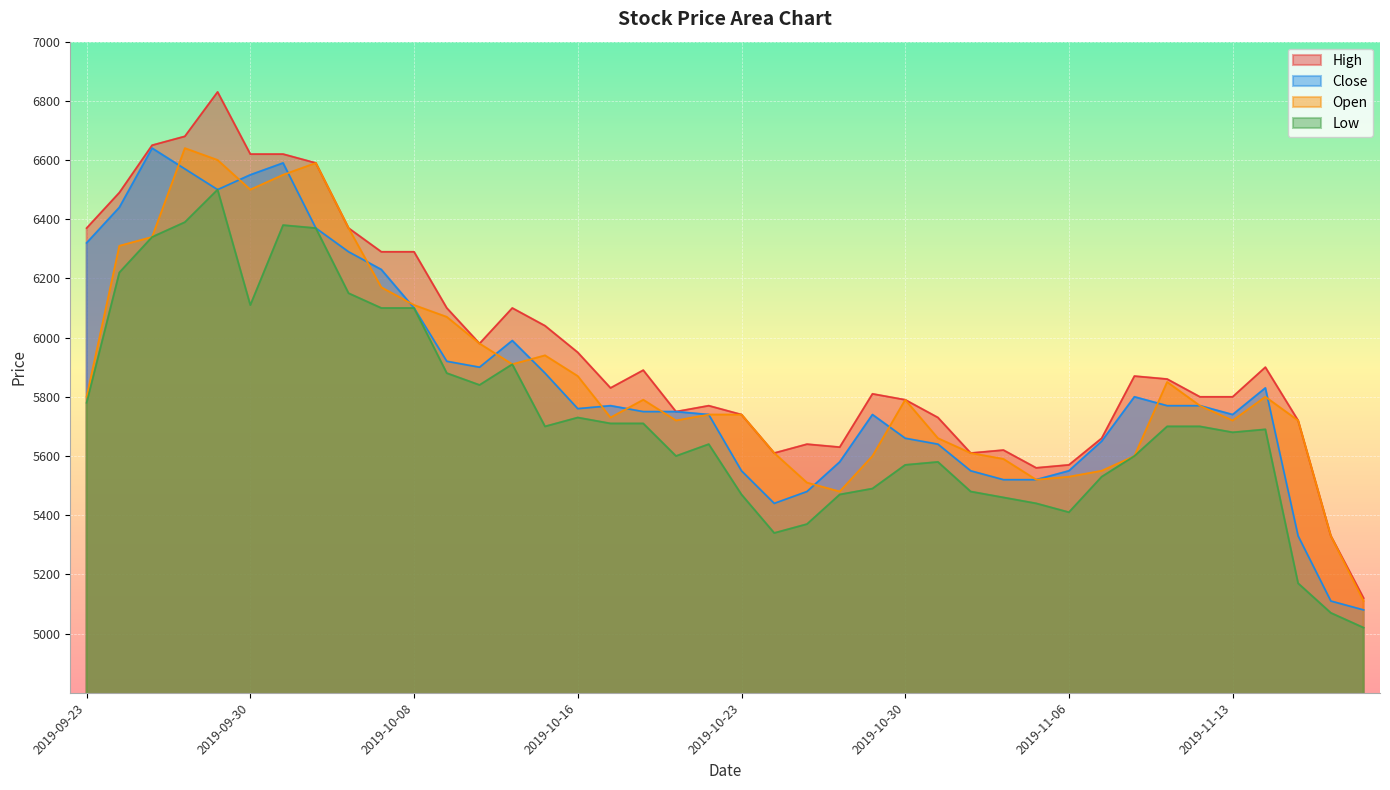

True or false: Open and Low cross at least once.

False